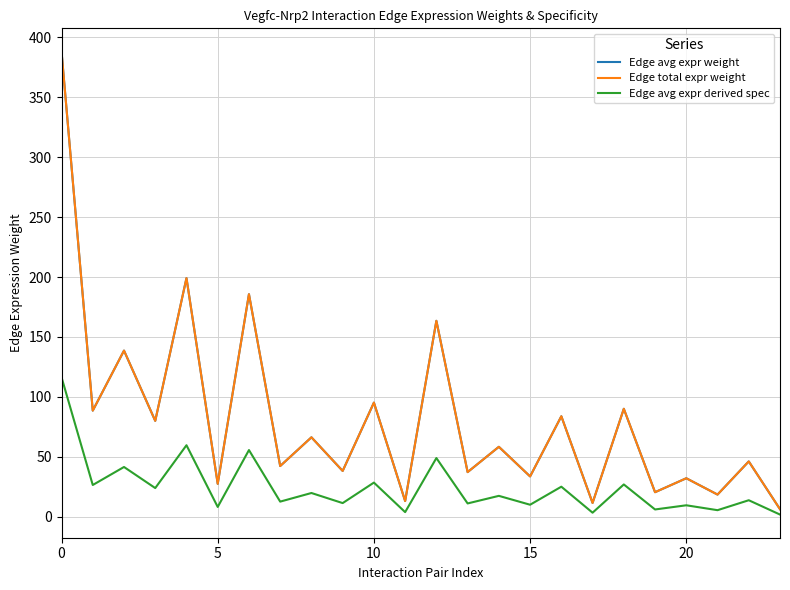

What is the difference between the second highest and second lowest values in the Edge total expr weight series?

187.5